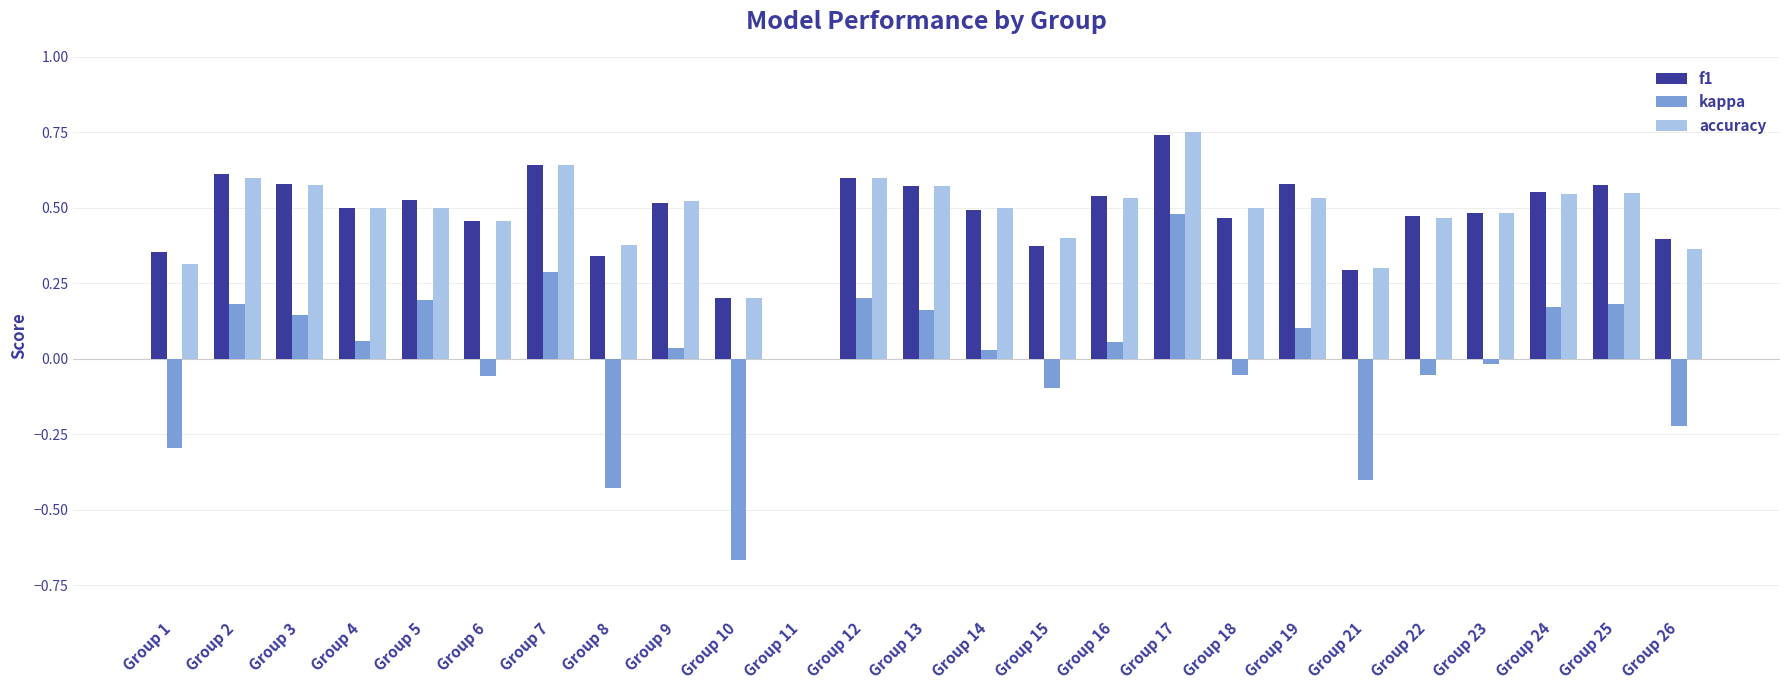

Which category has the highest value in the kappa series?

Group 17